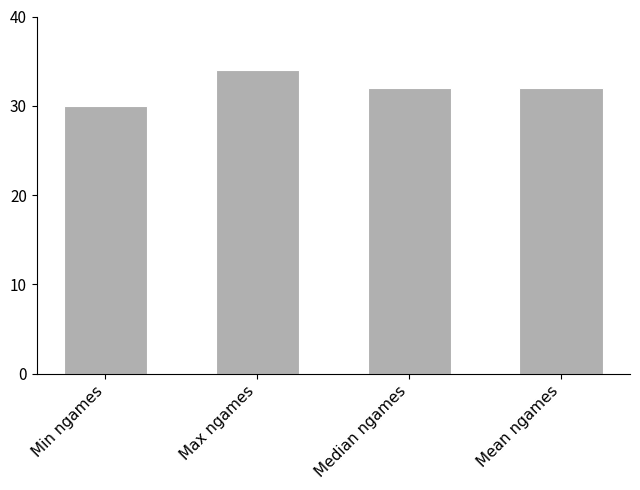

Read the value at Min ngames.

30